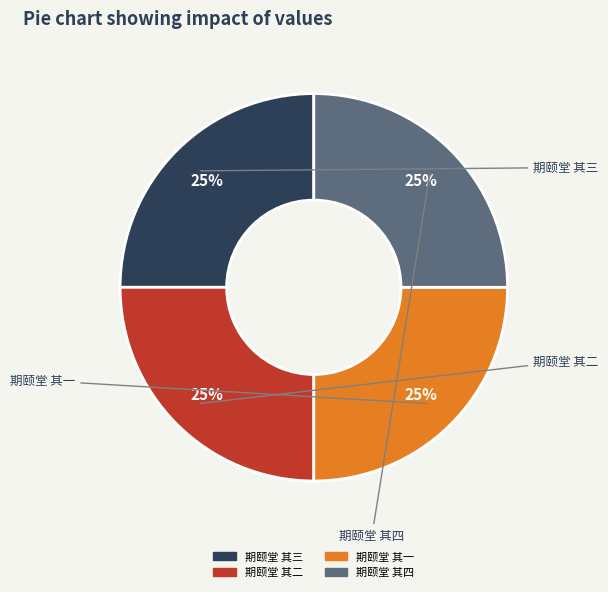

To the nearest percent, what portion does 期颐堂 其一 represent?

25%